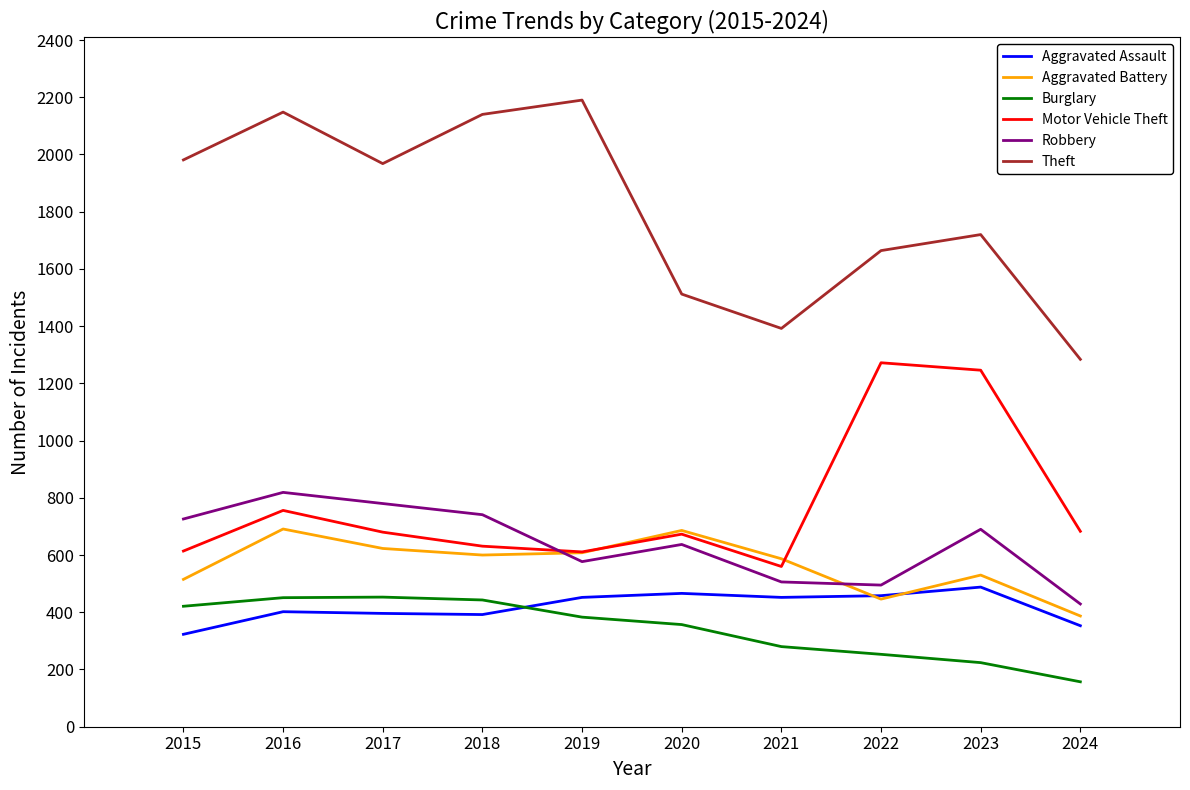

What is the difference between the maximum and minimum values in the Robbery series?

390